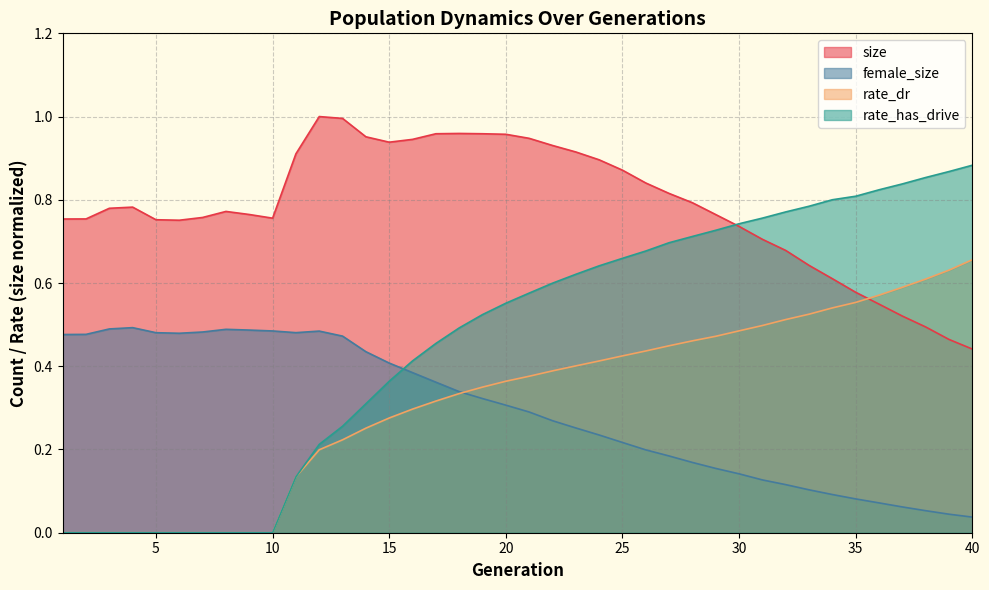

Does the chart display data point markers on the line(s)?

No